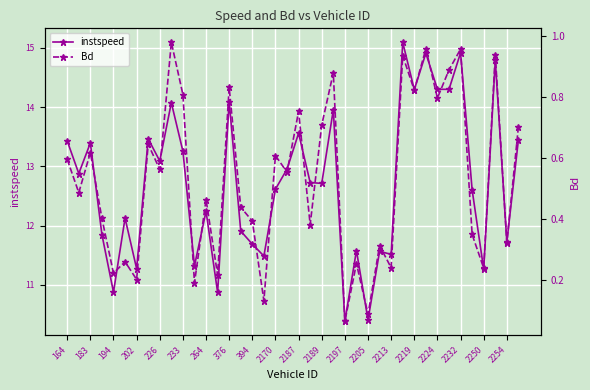

True or false: Bd and instspeed cross at least once.

False